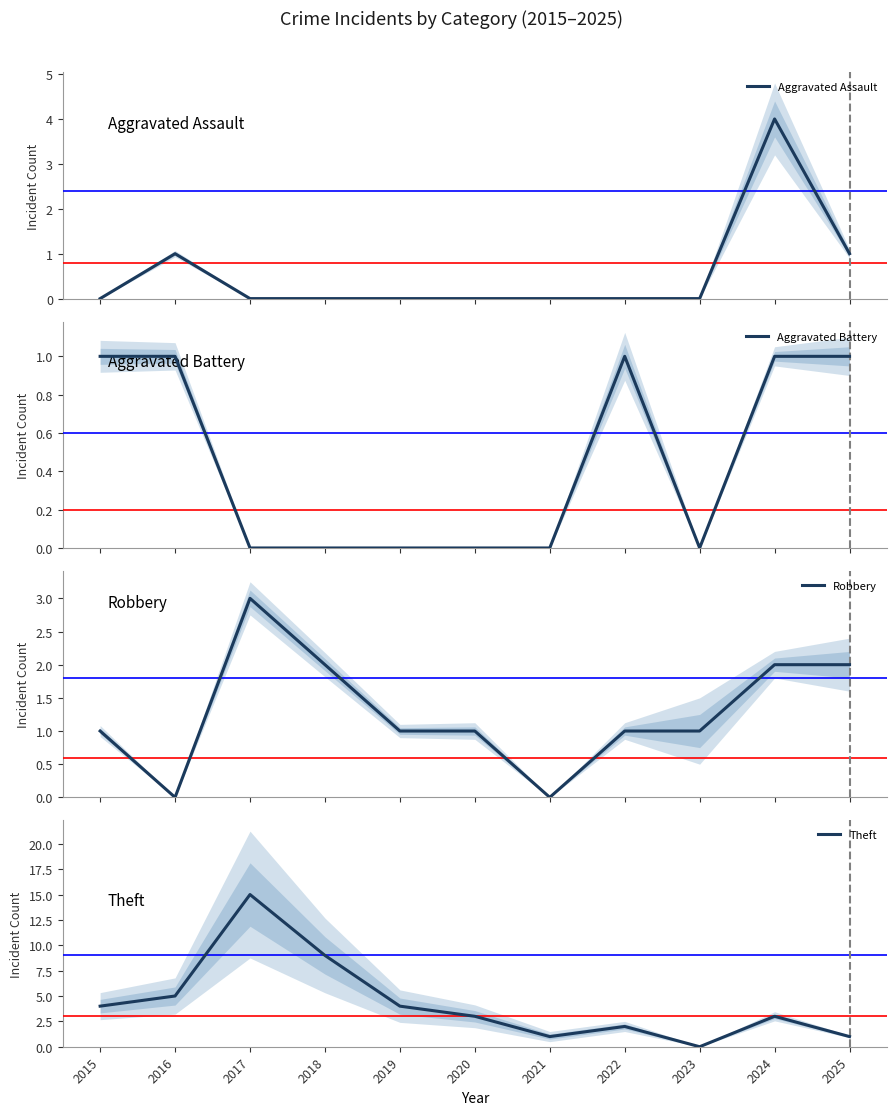

How many interior local valleys does the Theft series have?

2